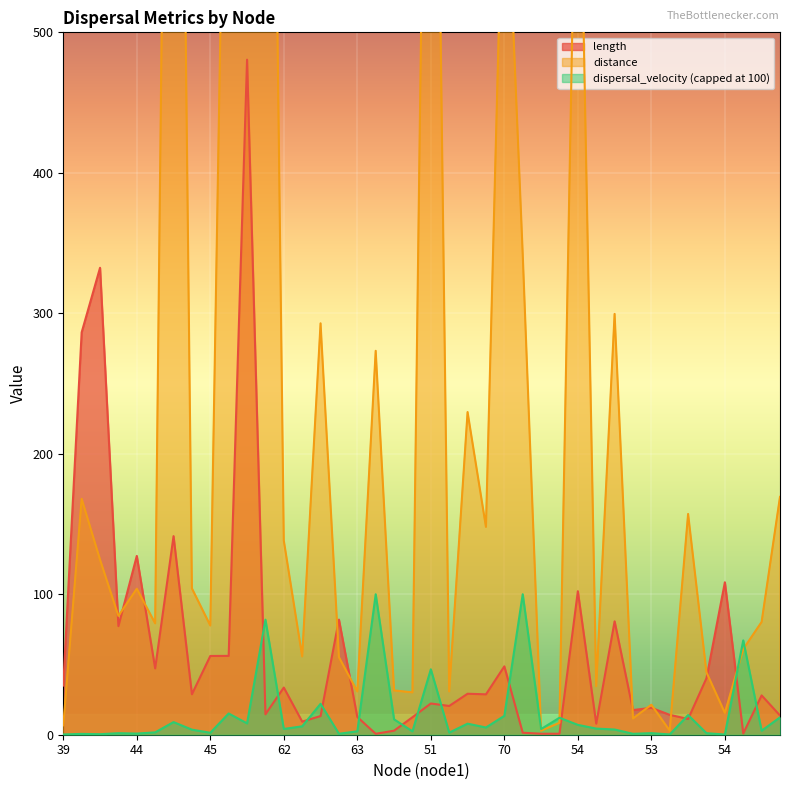

Between 68 and 40, which is larger?

40